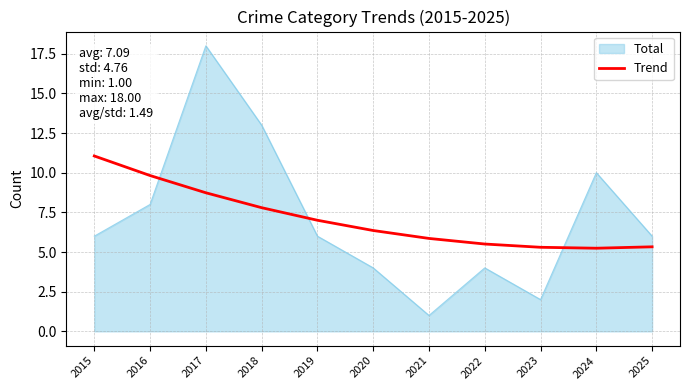

Count the number of categories in the chart.

11